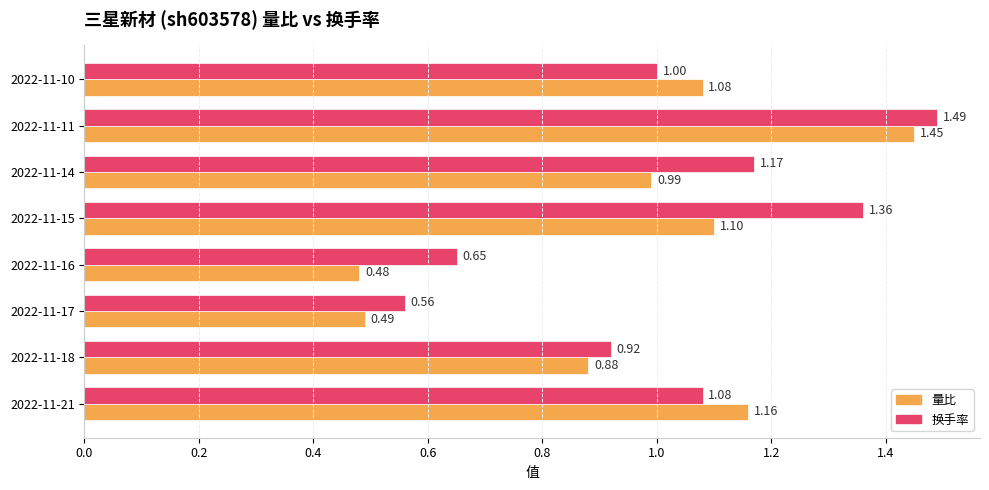

Which series has the largest total across all categories?

换手率